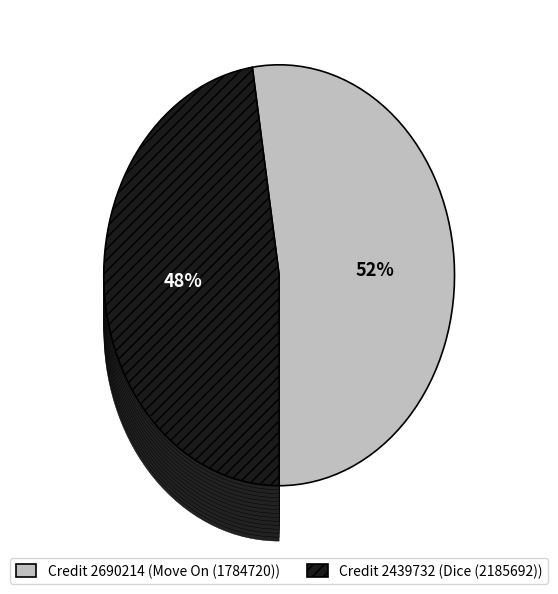

Which slice is the largest?

Move On (1784720)